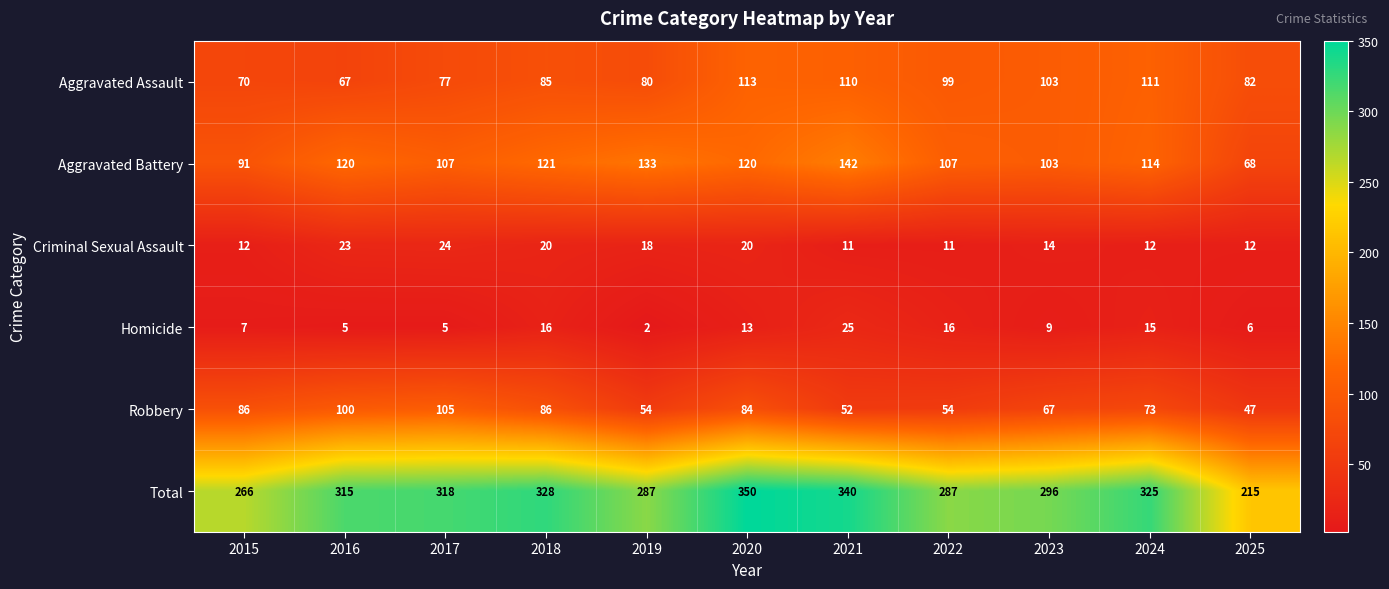

True or false: Criminal Sexual Assault has a value of 18 at 2025.

False